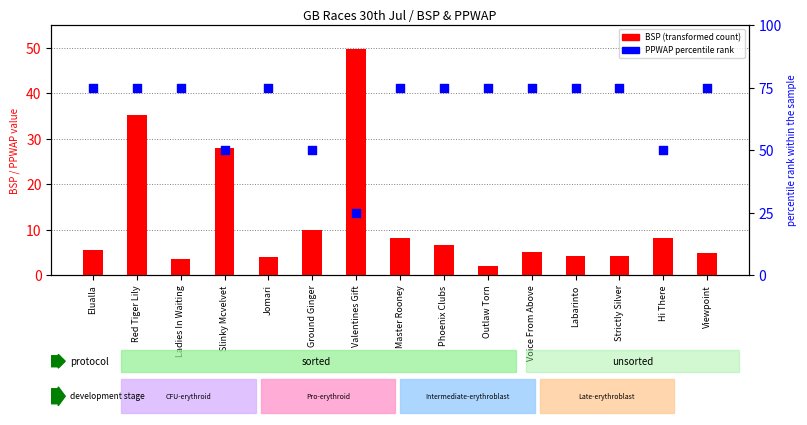

What is the total value across all series at Red Tiger Lily?

110.3